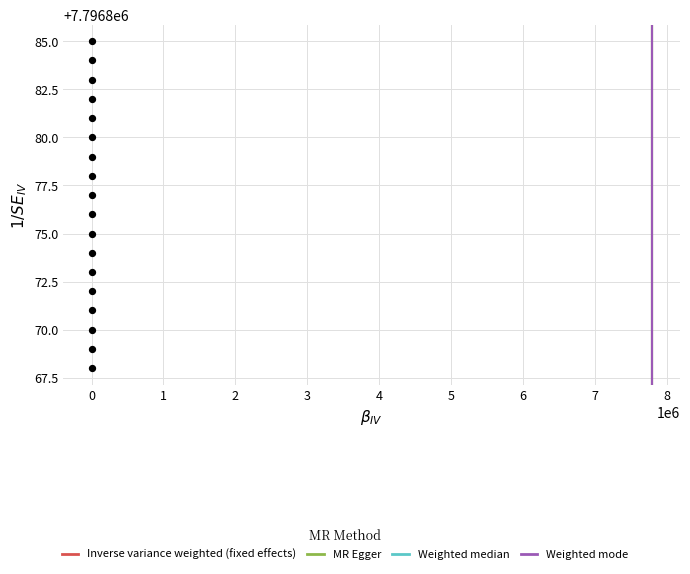

What is the range of X values (max minus min)?

17